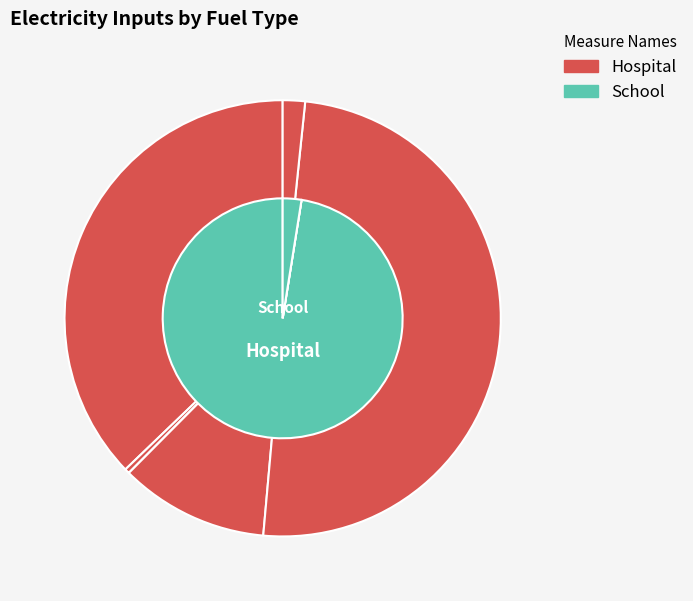

Is there any slice that represents more than half of the pie?

No